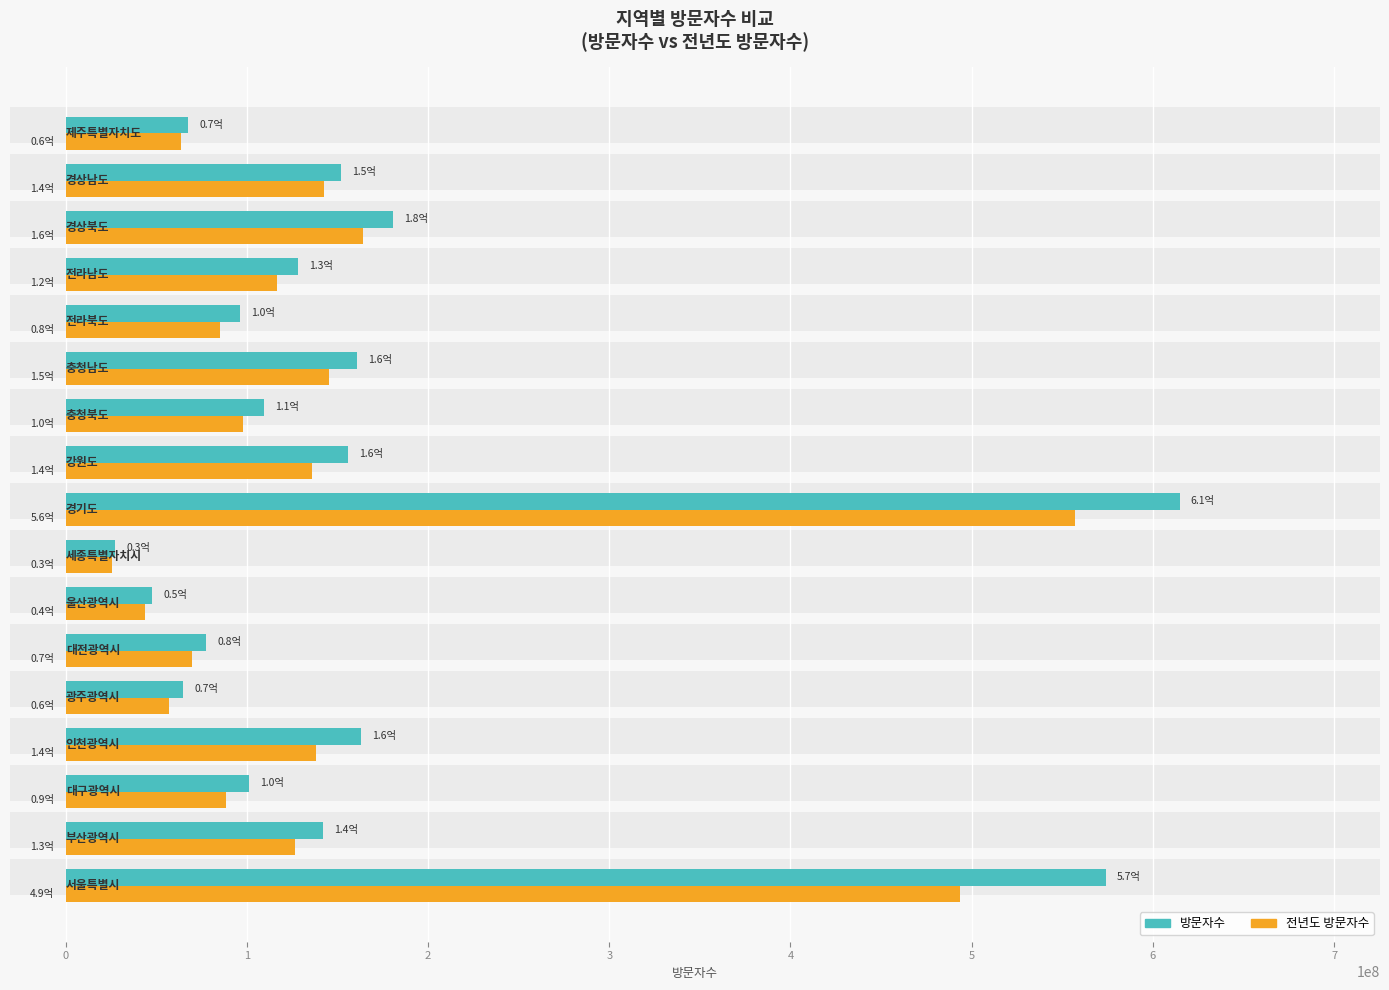

Does the chart contain stacked bars?

No